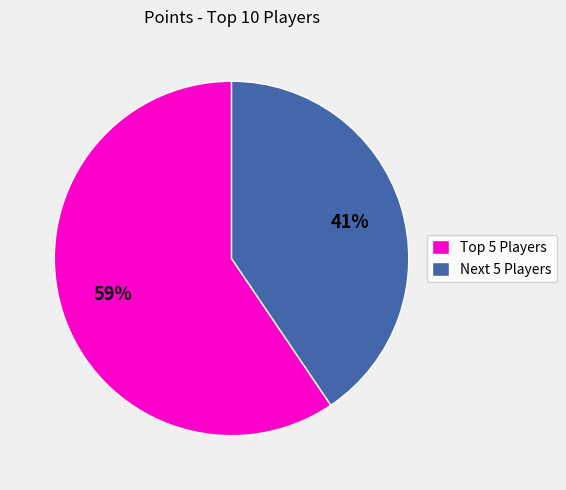

Is it true that Next 5 Players is 48% of the pie?

False